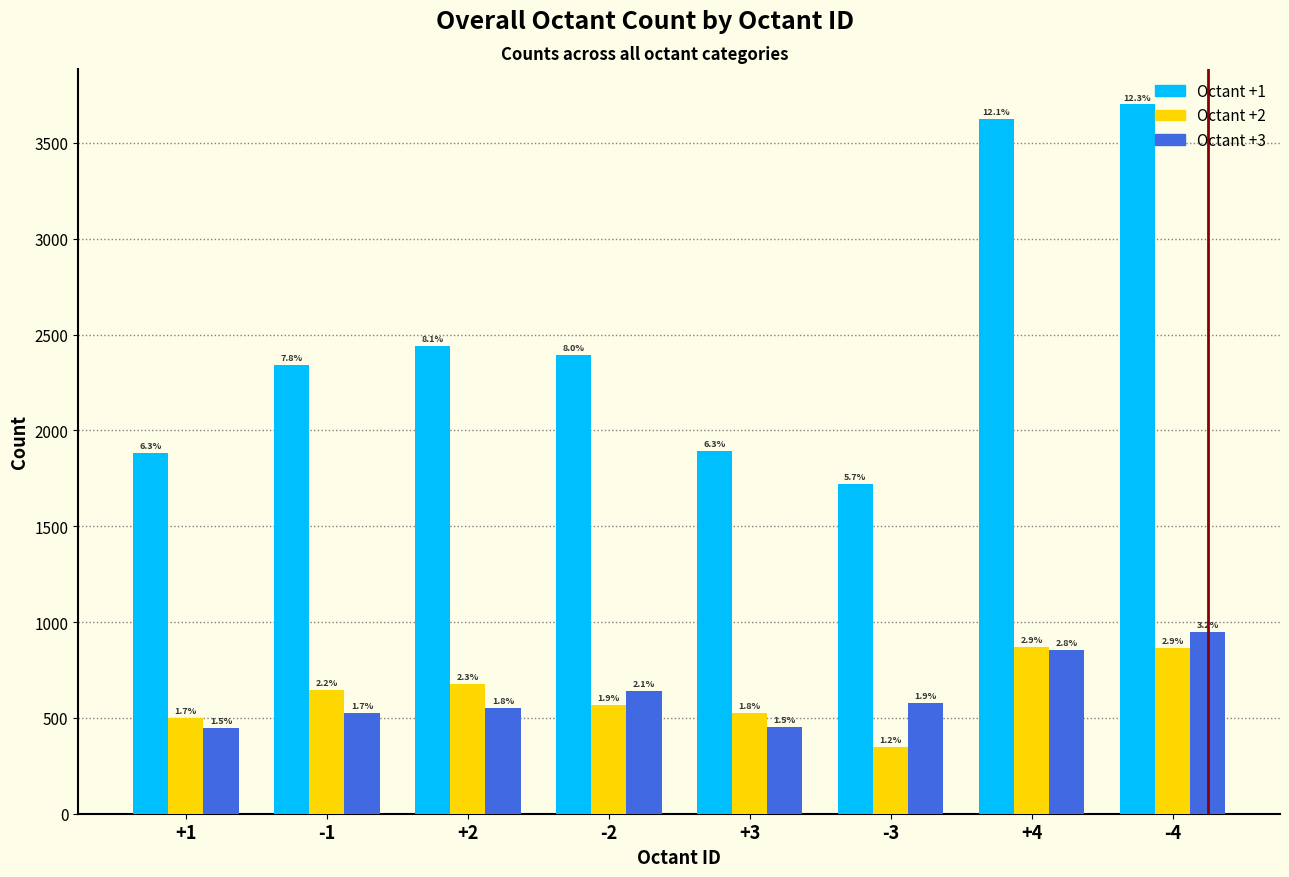

List the series in order of their peak value, lowest first.

Octant +2, Octant +3, Octant +1